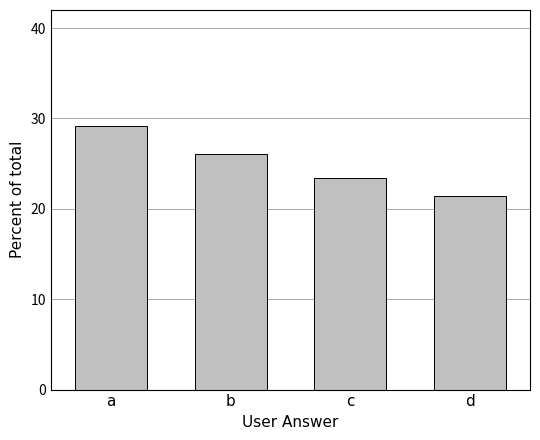

The chart shows a value of 14.3 at a. True or false?

False